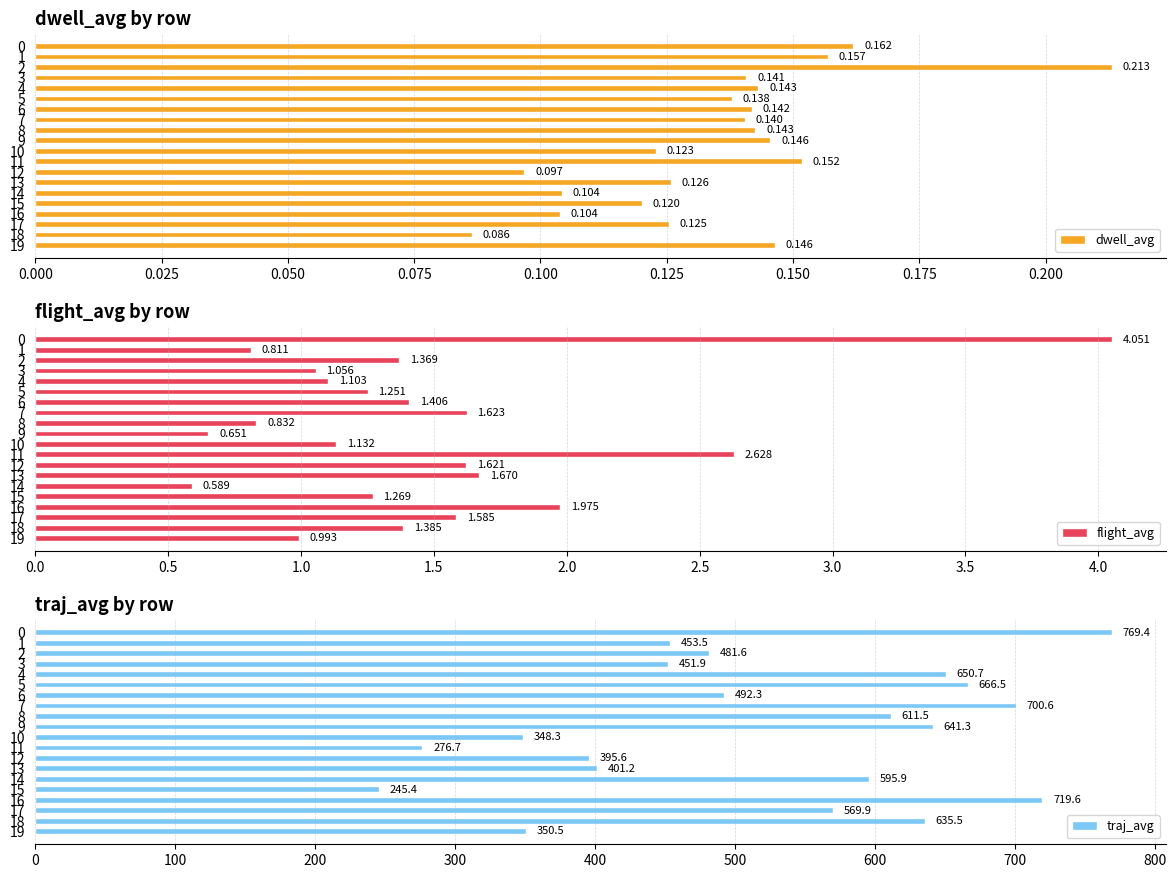

What is the maximum value for traj_avg?

769.4